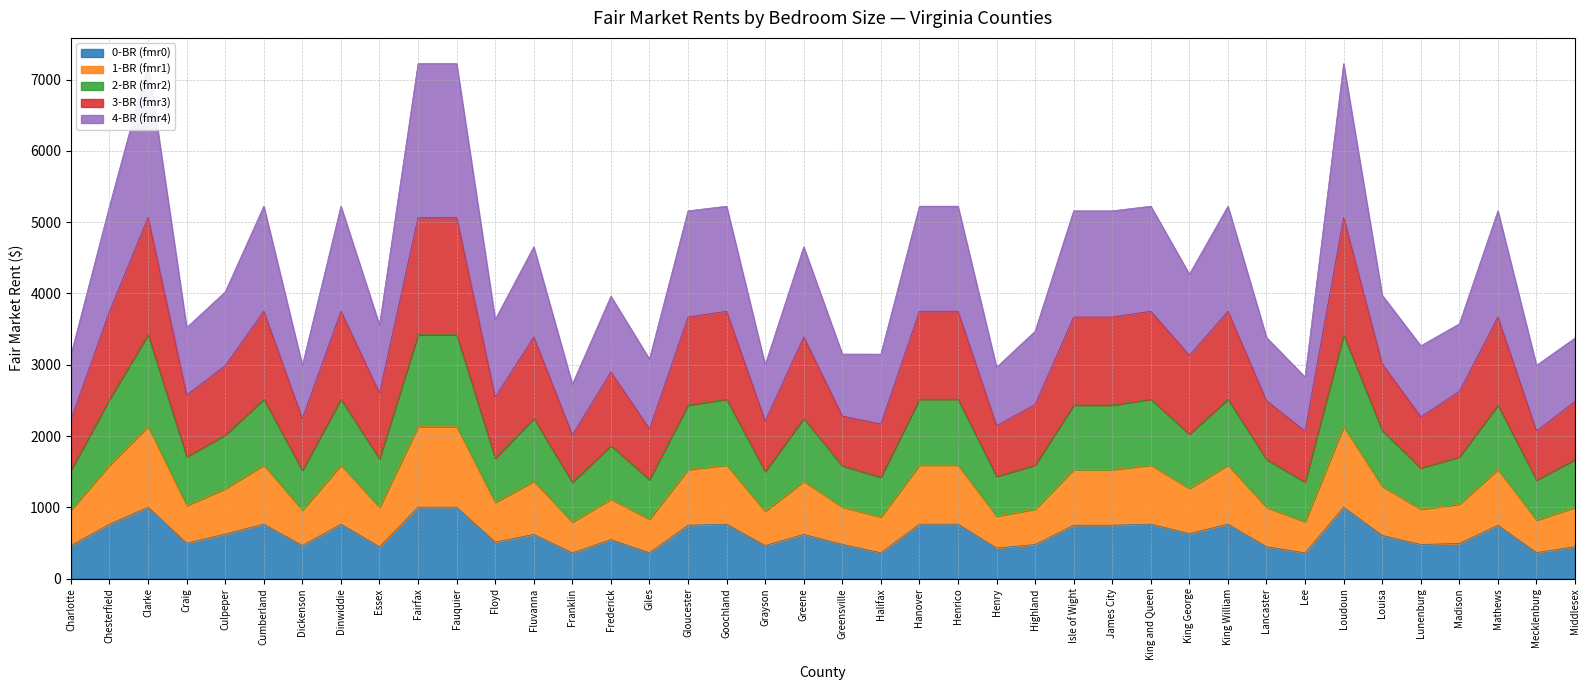

What is the label of the 35th point from the left?

Louisa